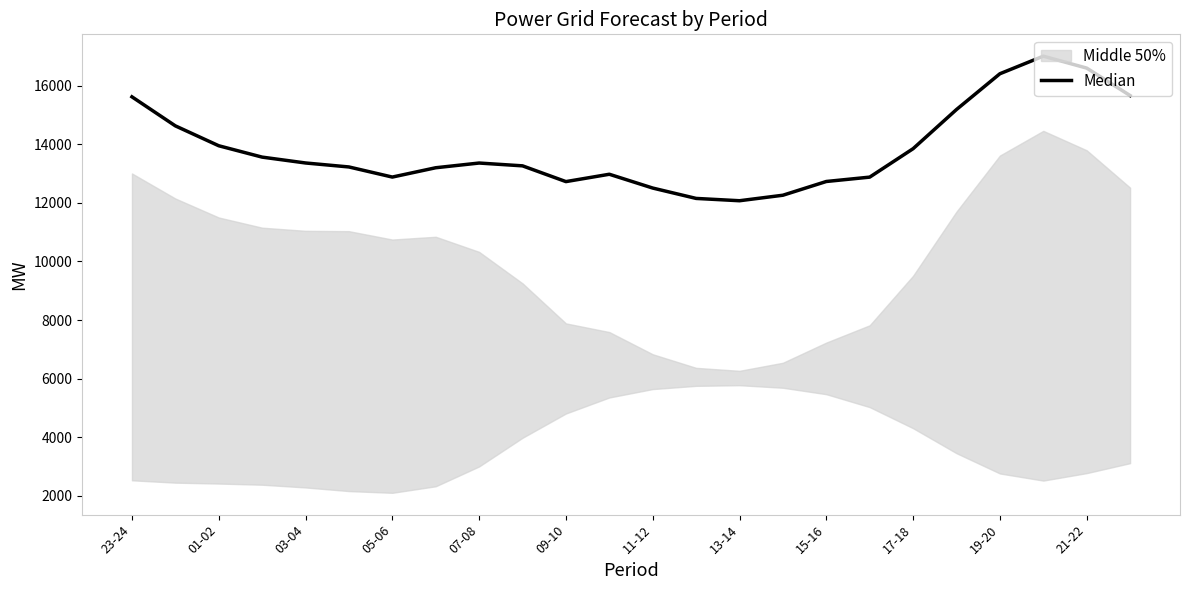

What is the difference between the maximum and minimum values?

4935